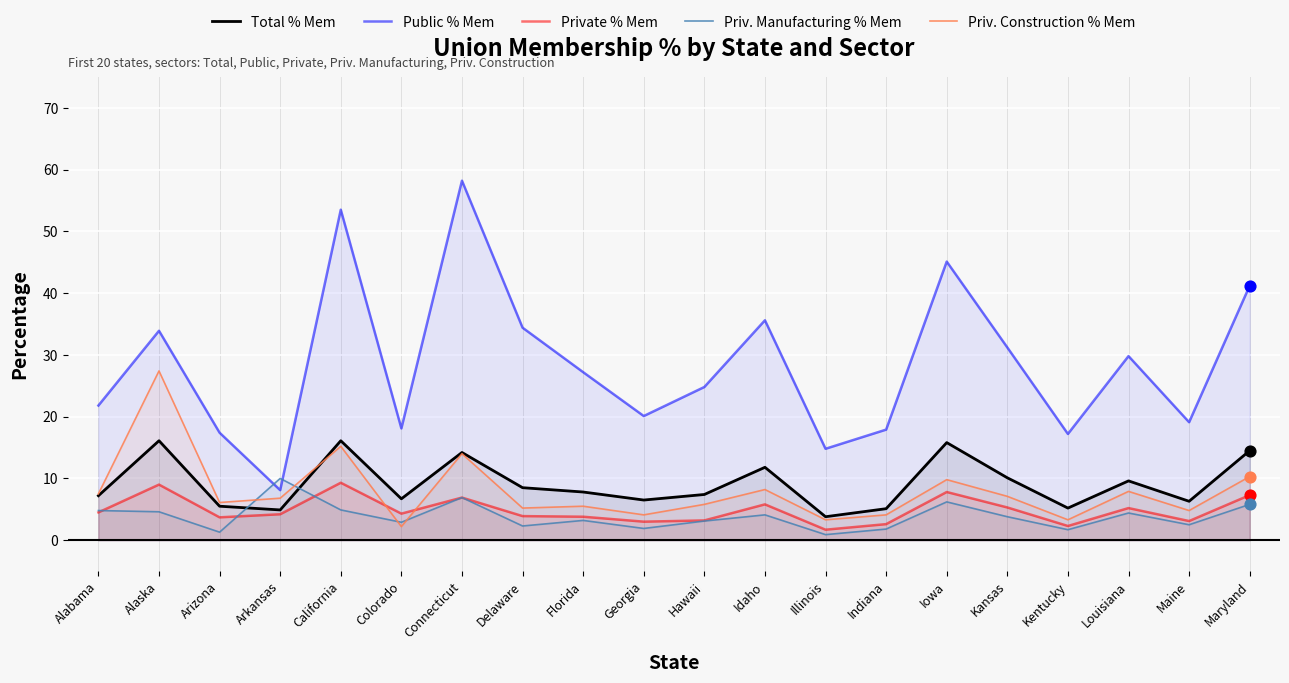

What is the total value across all series at Arizona?

34.0